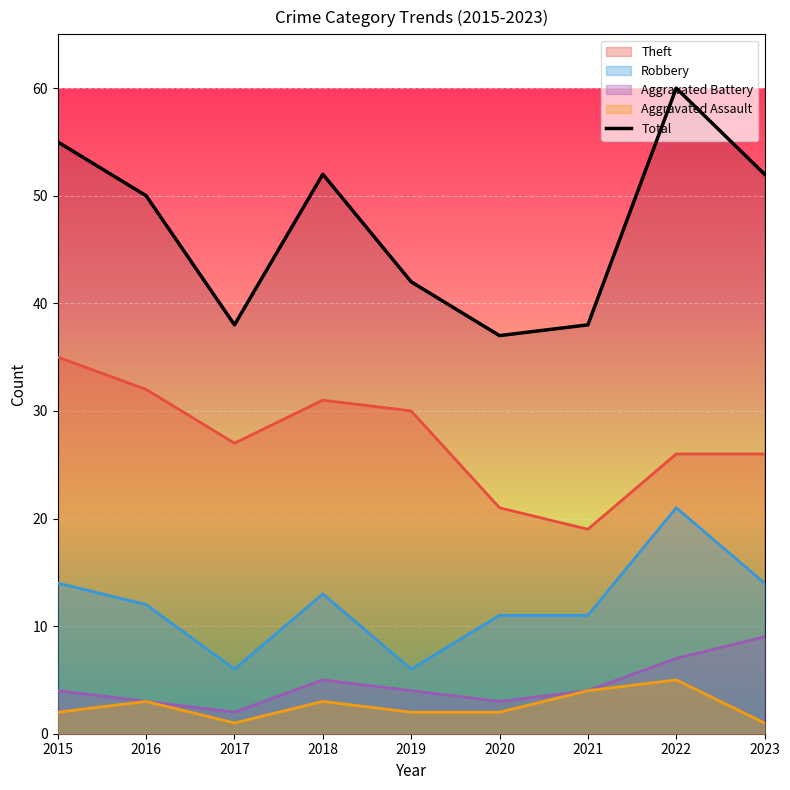

At which category does the chart reach its minimum across all series?

2020